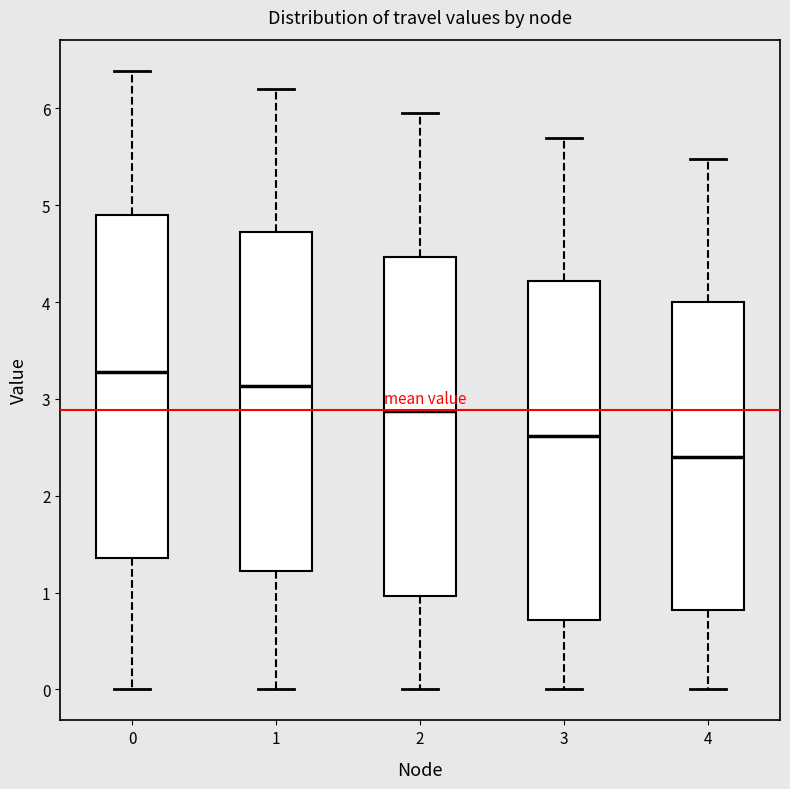

Reading left to right, read every box against the y-axis: the position of its median line, the range the box covers, and the ends of its whiskers. The values are not printed on the chart, so give them approximately, as read against the axis.

0: median 3.3, box 1.4 to 4.9, whiskers 0.0 to 6.4
1: median 3.1, box 1.2 to 4.7, whiskers 0.0 to 6.2
2: median 2.9, box 1.0 to 4.5, whiskers 0.0 to 5.9
3: median 2.6, box 0.7 to 4.2, whiskers 0.0 to 5.7
4: median 2.4, box 0.8 to 4.0, whiskers 0.0 to 5.5